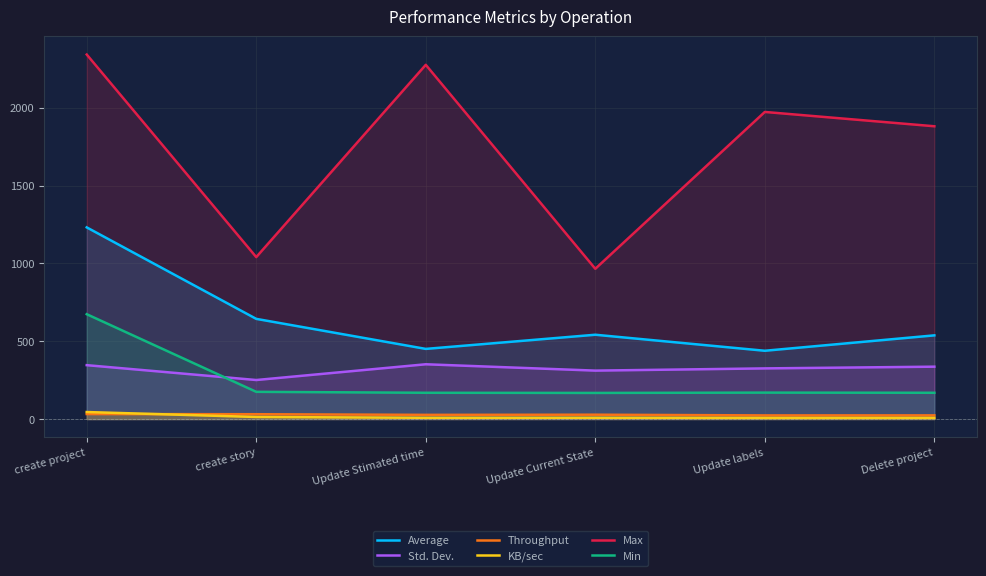

What position from the right is create project?

6